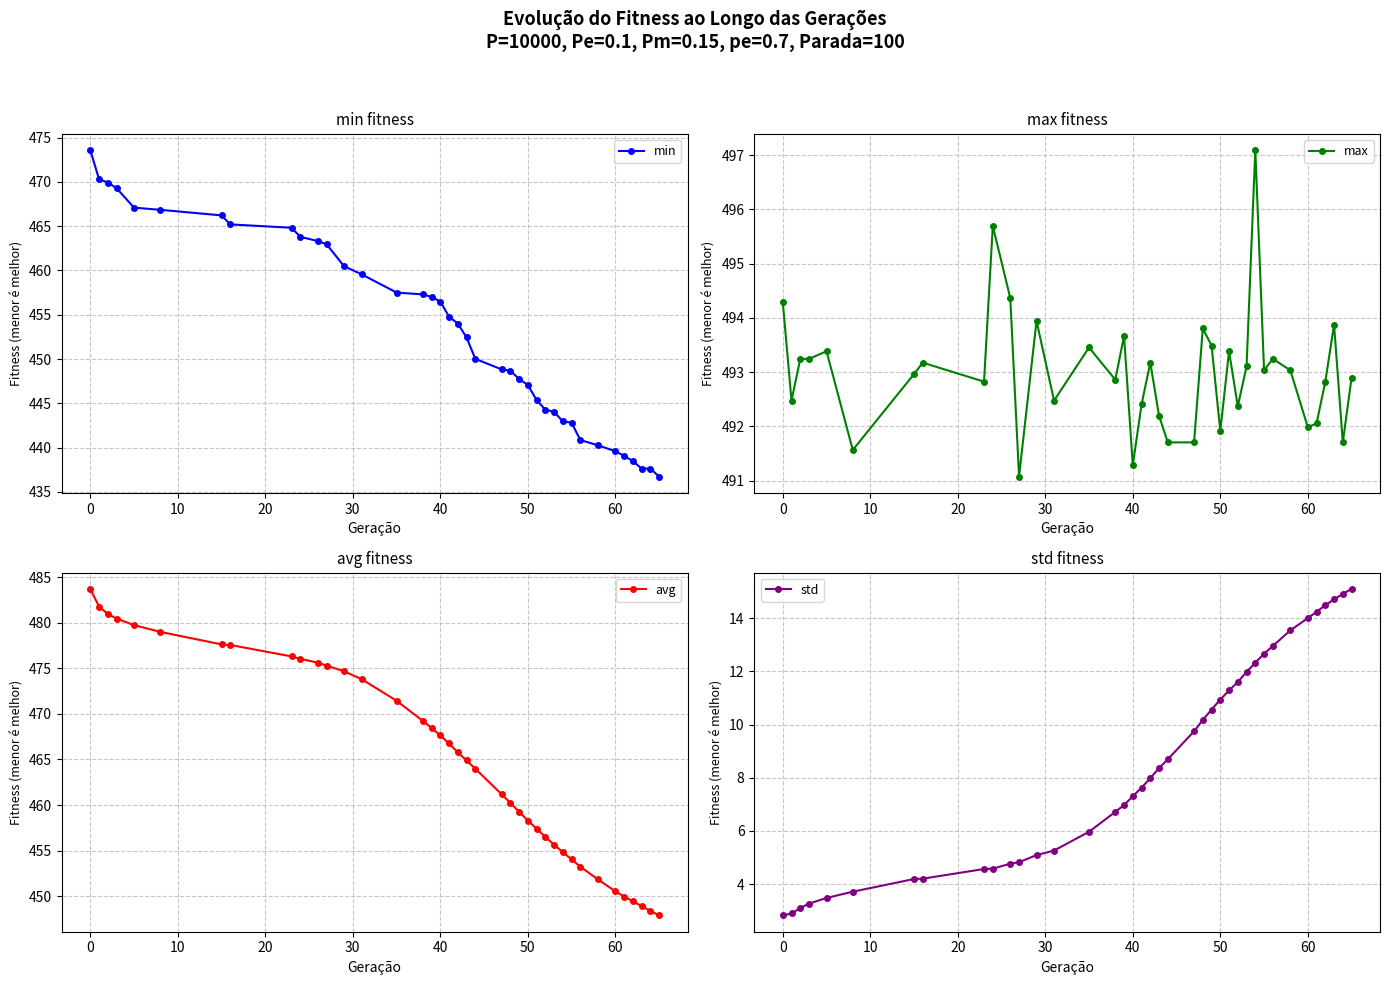

The value of min at 50 is 235.8. True or false?

False